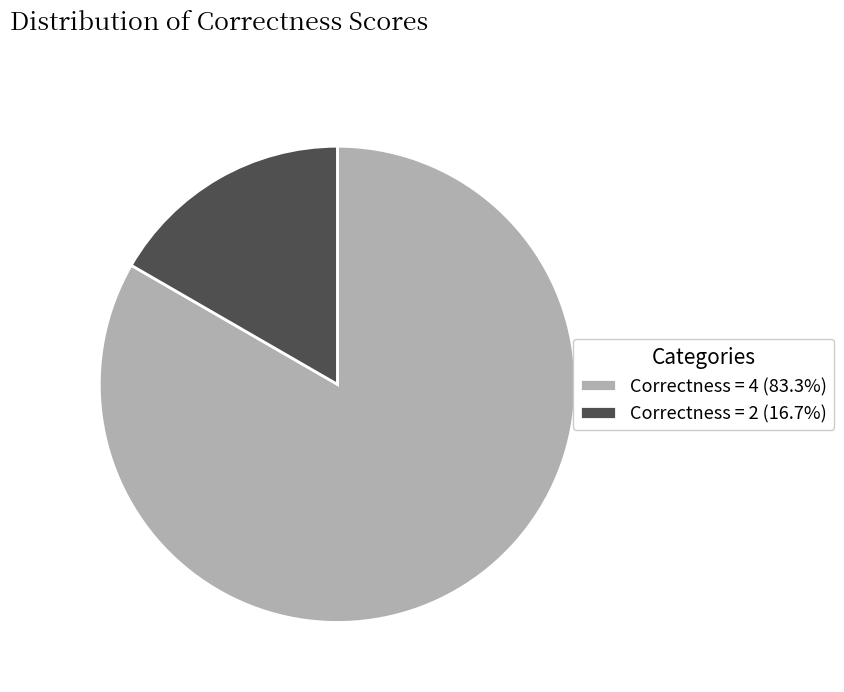

Do Correctness = 4 (83.3%) and Correctness = 2 (16.7%) together represent more than half of the pie?

Yes